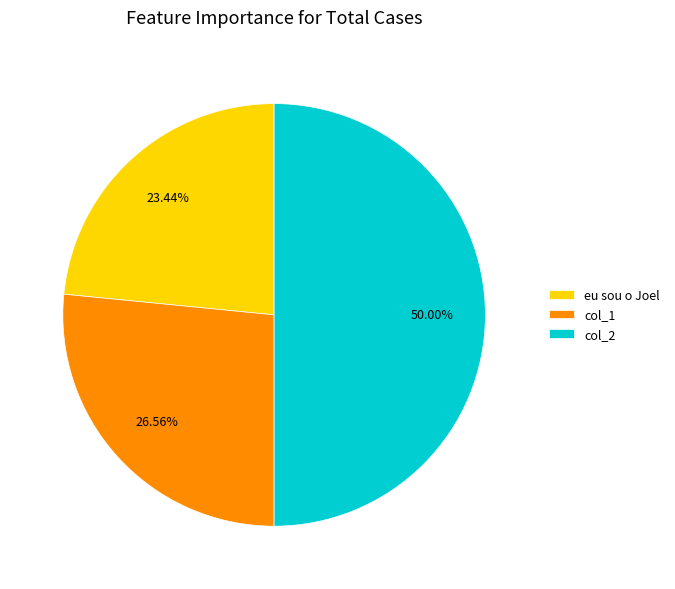

To the nearest percent, what is the combined percentage of eu sou o Joel and col_2?

73%